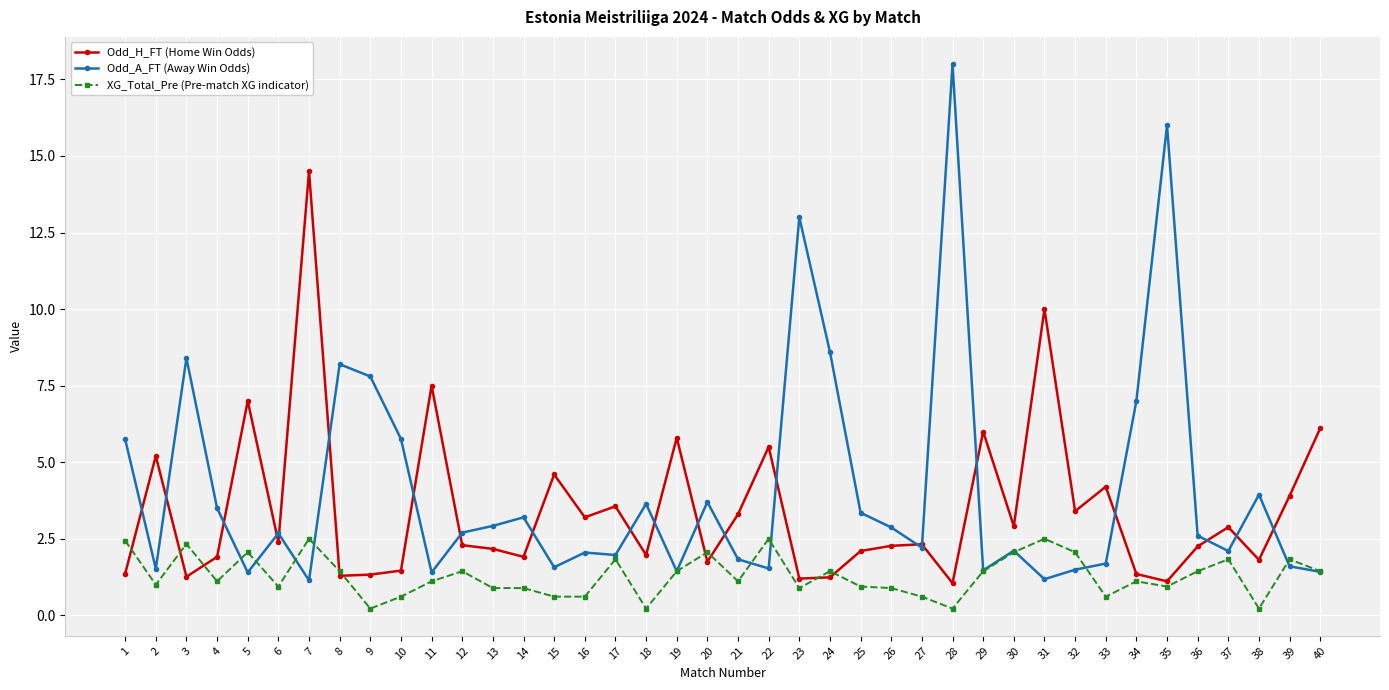

List the series in order of their overall mean, highest first.

Odd_A_FT (Away Win Odds), Odd_H_FT (Home Win Odds), XG_Total_Pre (Pre-match XG indicator)